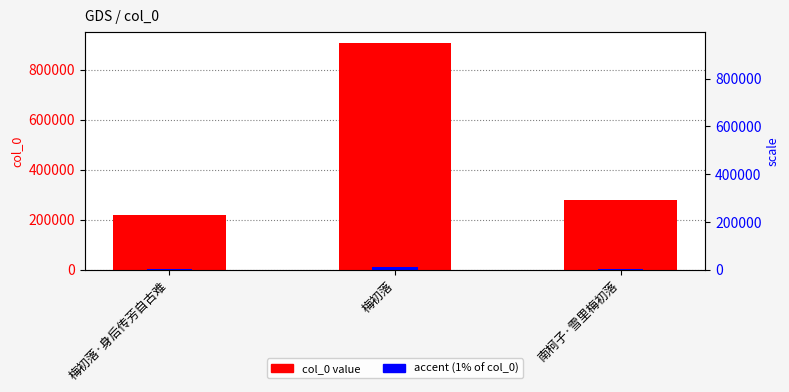

What is the label of the 1st bar from the right?

南柯子·雪里梅初落